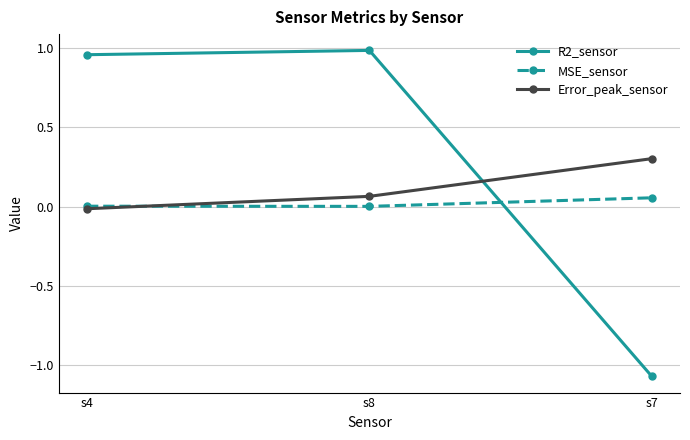

Rank the categories by Error_peak_sensor value from highest to lowest.

s7, s8, s4